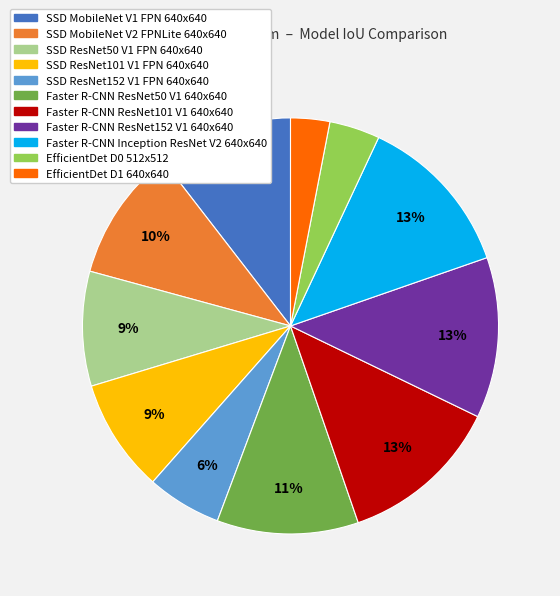

To the nearest percent, what portion does SSD MobileNet V1 FPN 640x640 represent?

10%